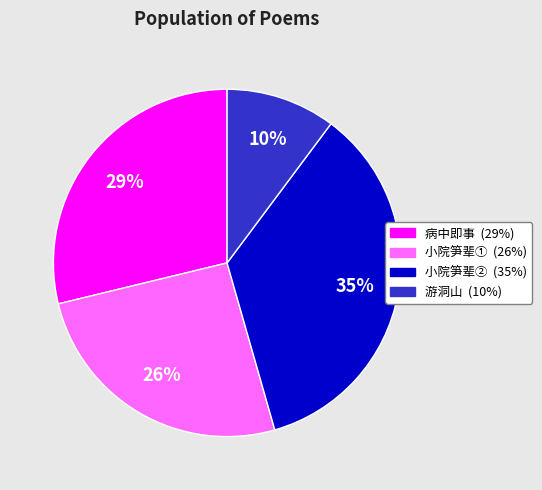

To the nearest percent, what is the average slice percentage?

25%